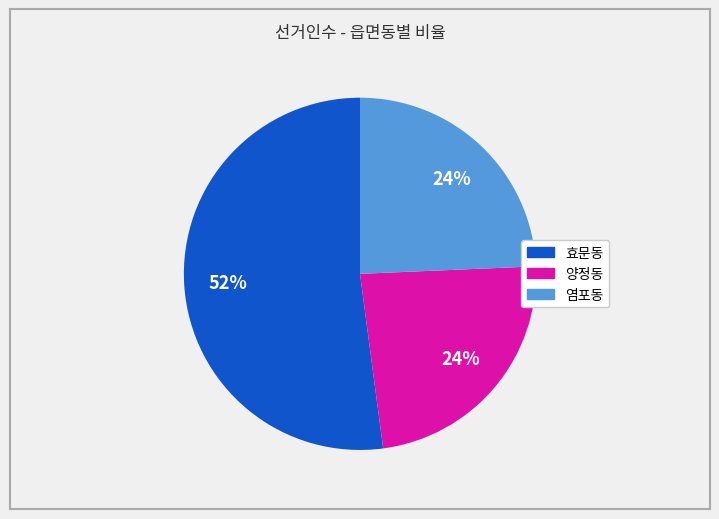

Is there any slice that represents more than half of the pie?

Yes